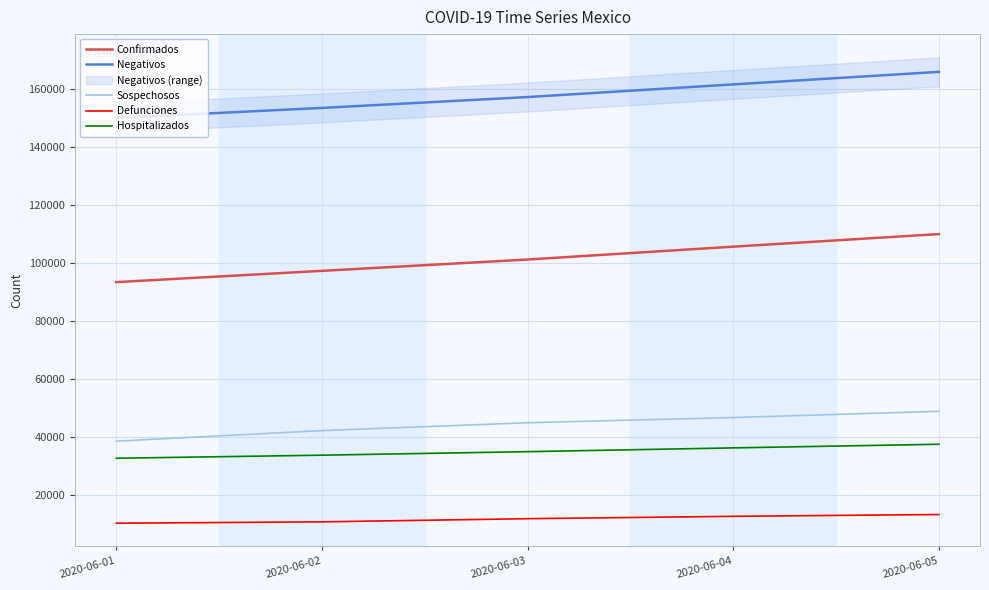

What is the maximum value shown in the chart?

166049